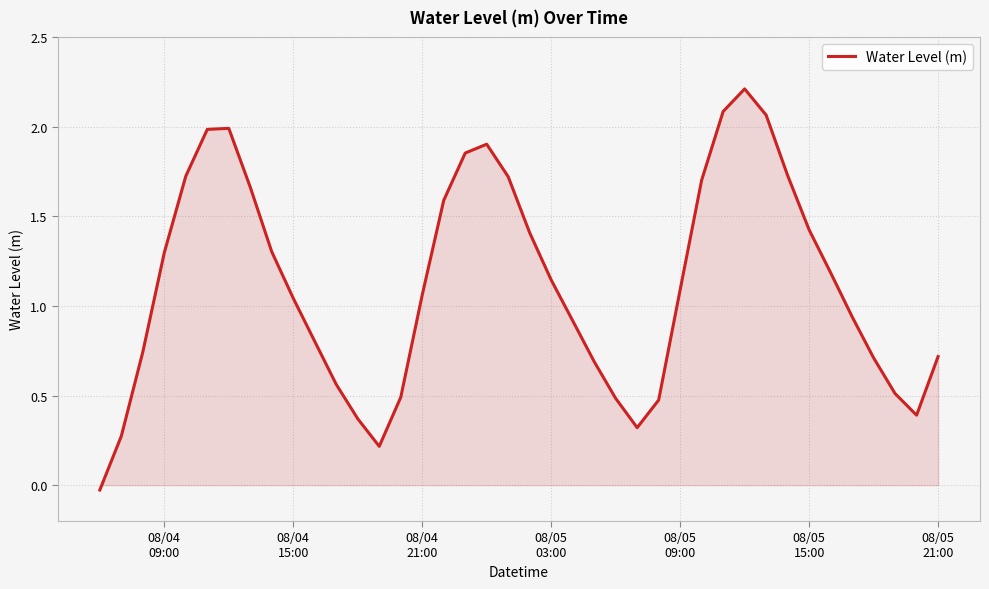

What is the greatest value displayed?

2.2